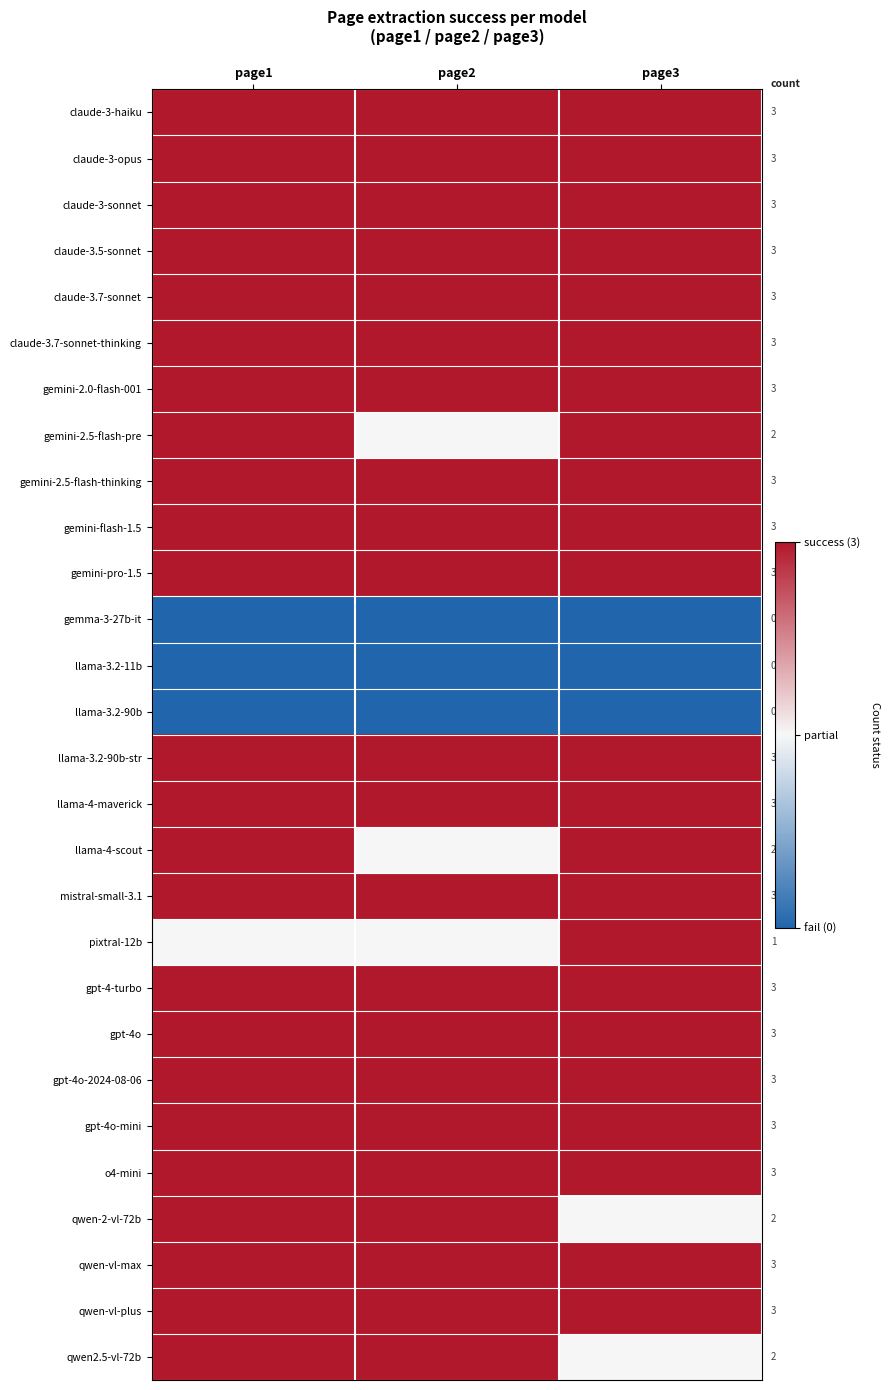

What is the smallest value displayed?

-1